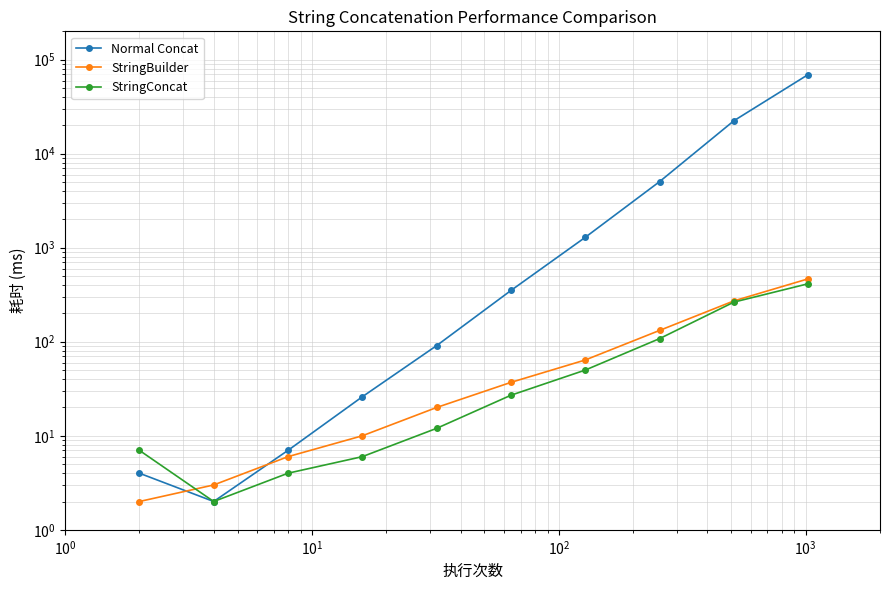

How many values in the StringBuilder series are below 37?

5